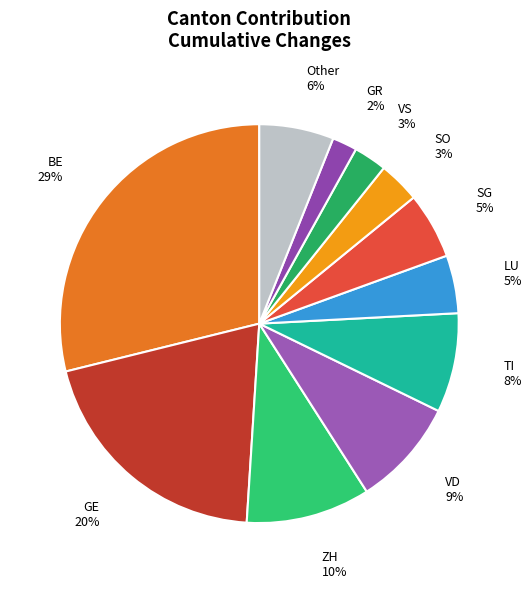

Between Other 6% and TI 8%, which is larger?

TI 8%